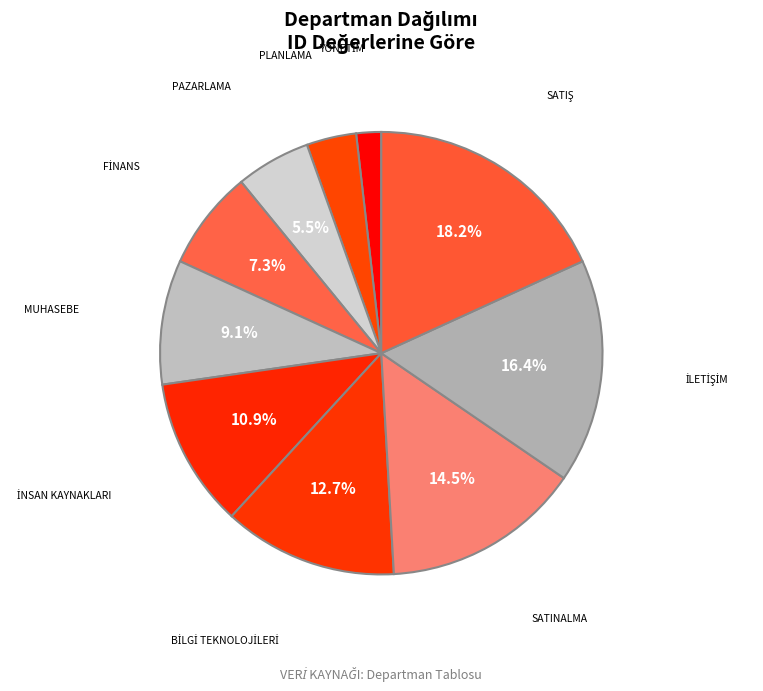

Is there any slice that represents more than half of the pie?

No